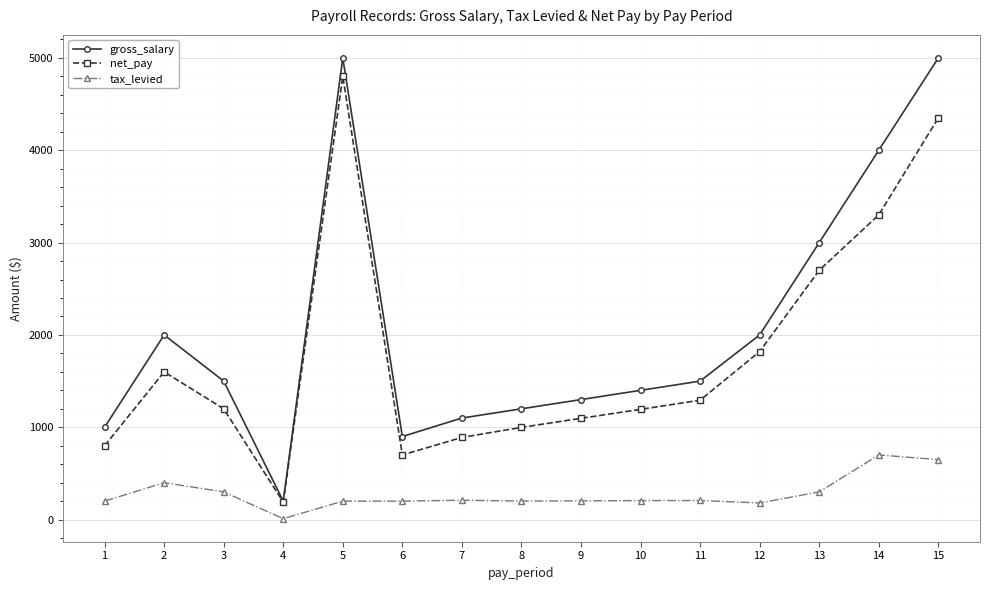

True or false: net_pay and tax_levied cross at least once.

False